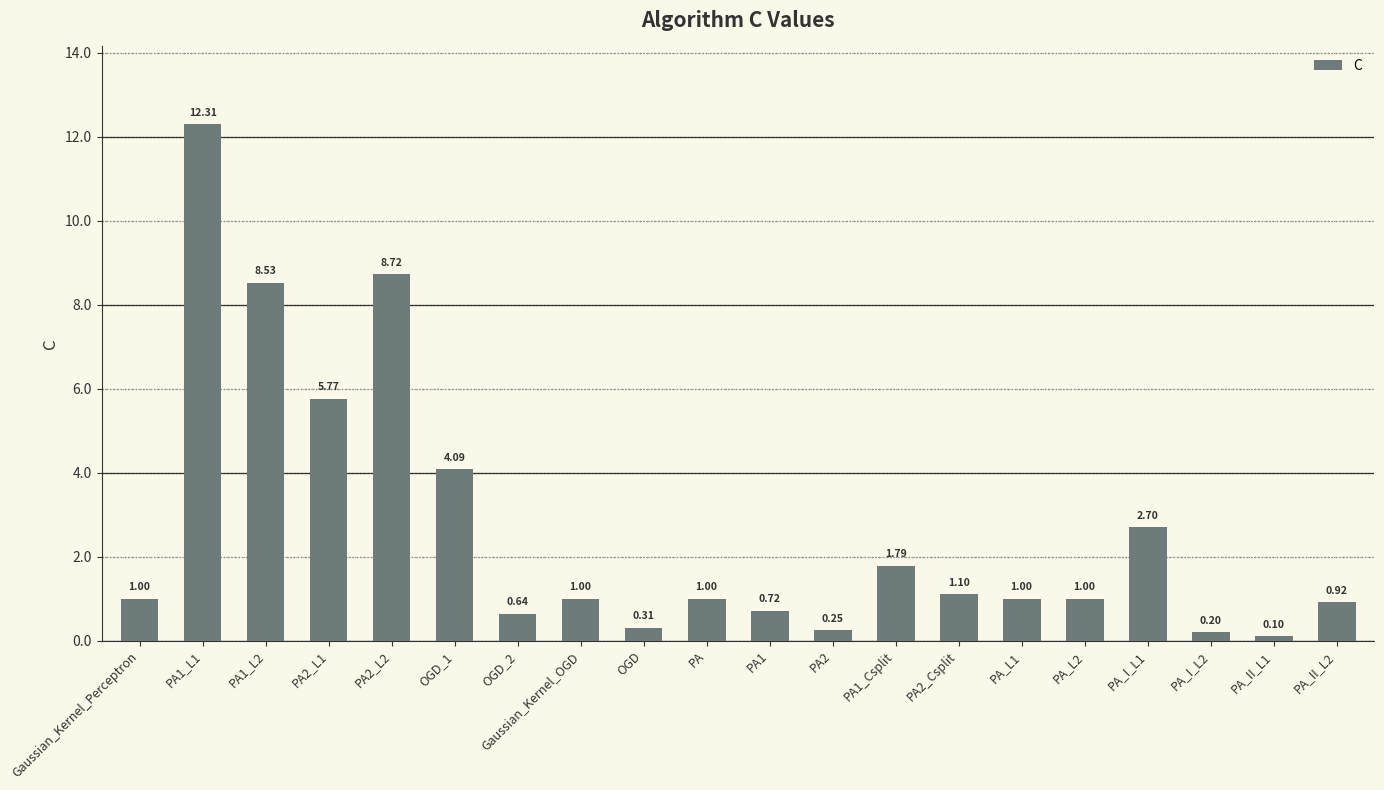

What is the label of the 8th bar from the left?

Gaussian_Kernel_OGD